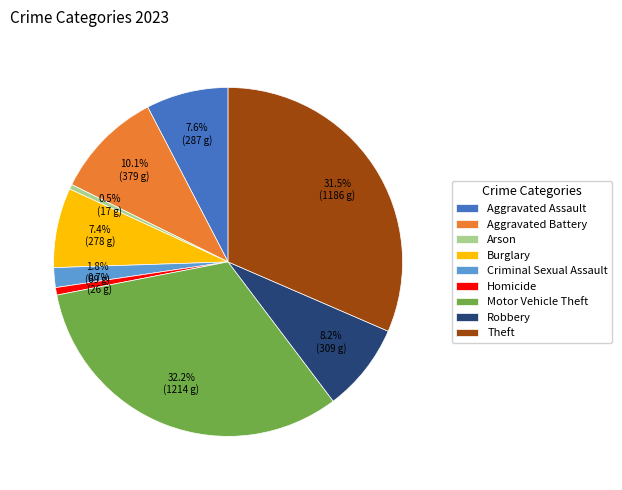

Is the sum of Robbery and Aggravated Battery greater than half?

No